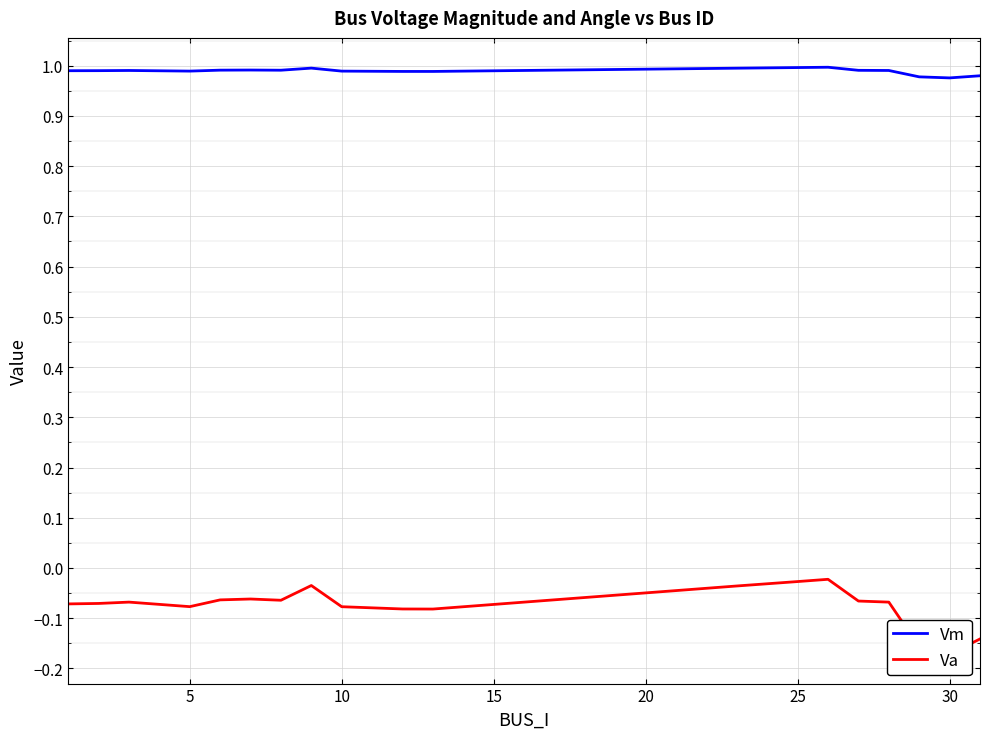

True or false: Vm has a value of 1.7 at 10.

False